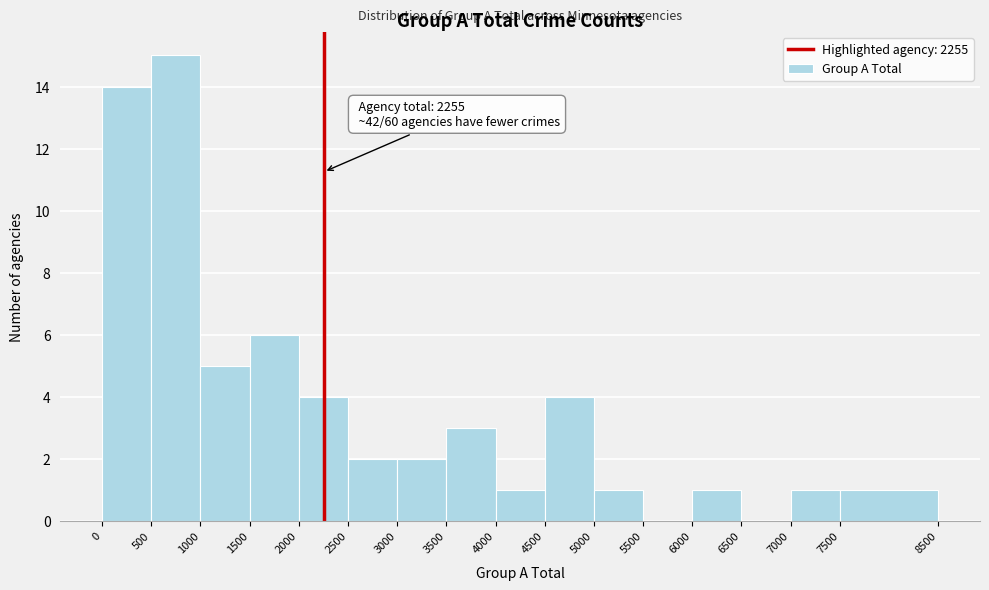

Which range on the x-axis has the tallest bar?

500 to 1000